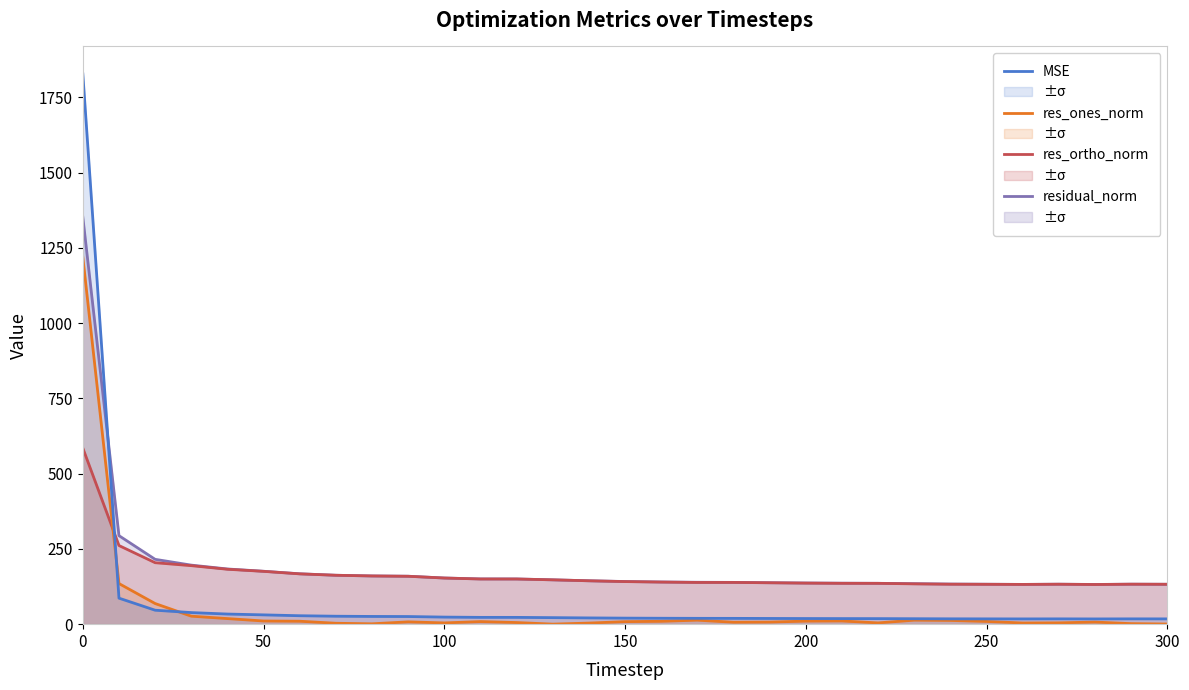

How many distinct data groups are displayed?

4